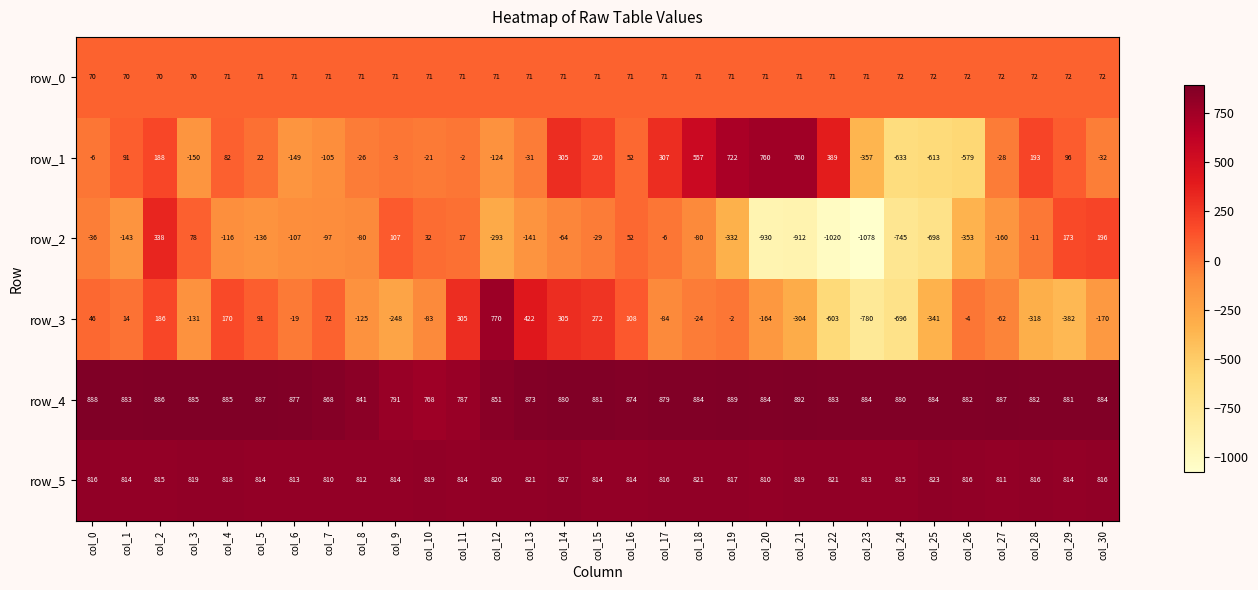

Rank the series at col_23 from lowest to highest value.

row_2, row_3, row_1, row_0, row_5, row_4